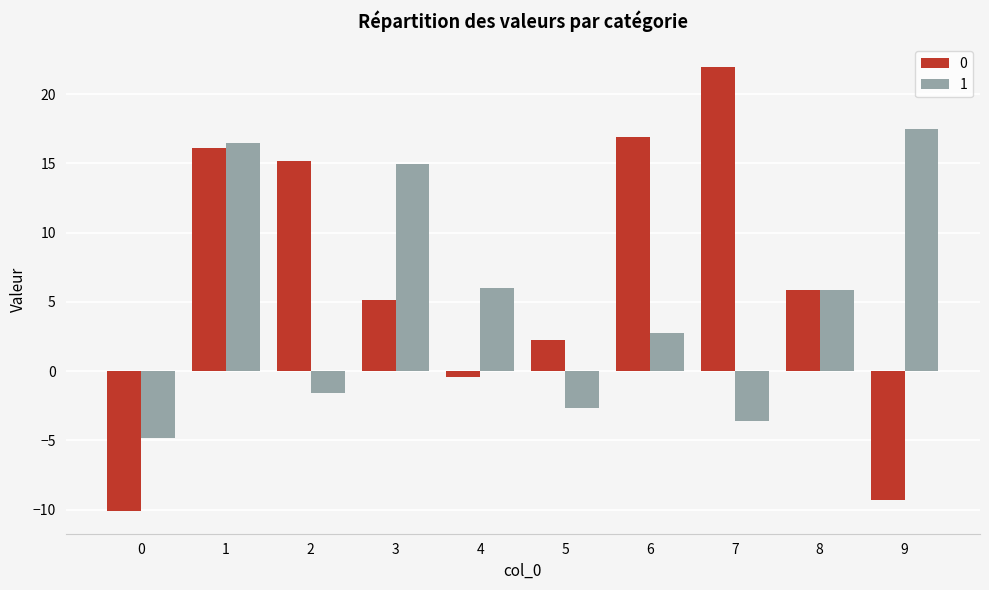

What is the value of the 0 bar at the 8th from the left?

22.0